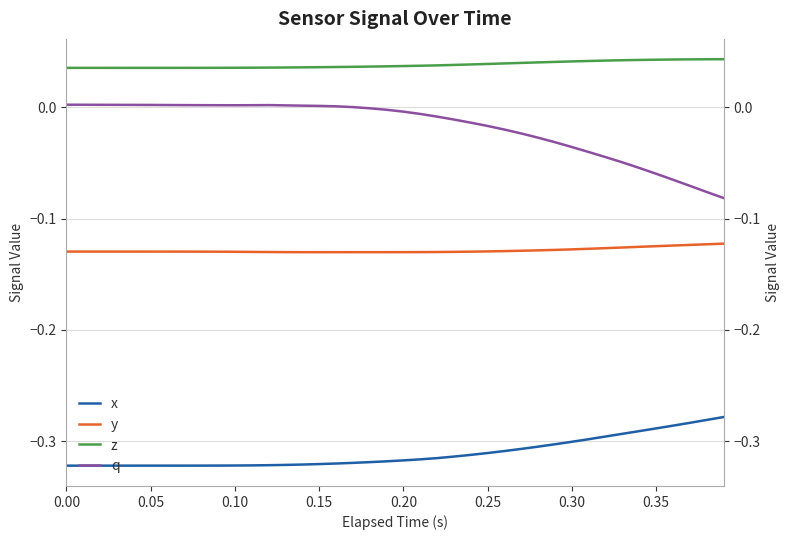

How many interior local valleys does the q series have?

1